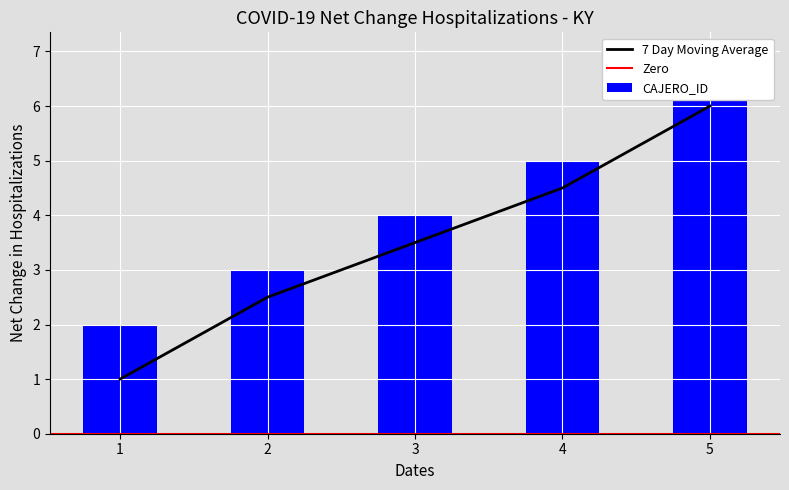

Are the bars grouped side by side (vs. stacked)?

No